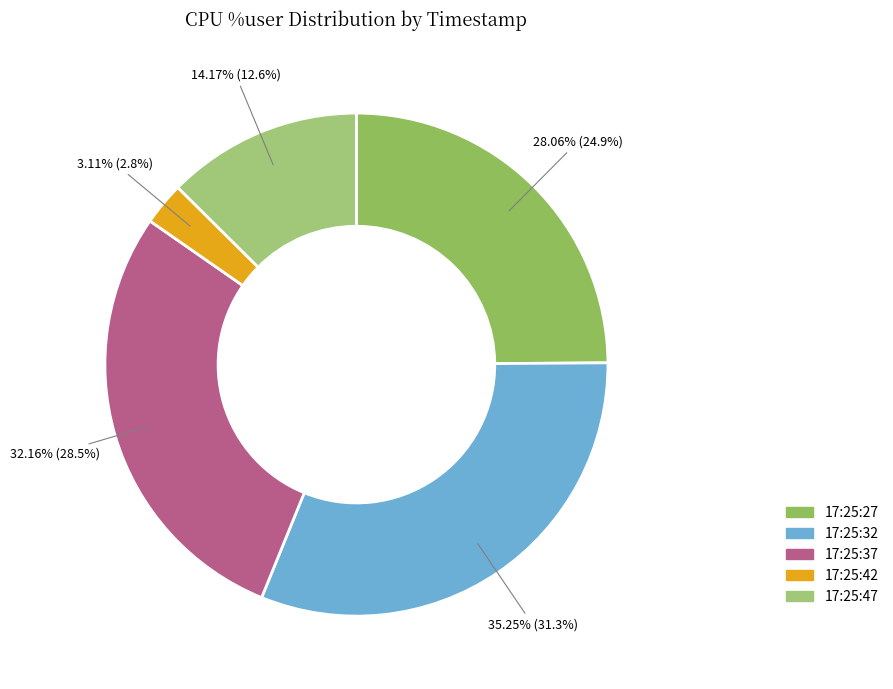

What is the largest slice in the pie chart?

17:25:32